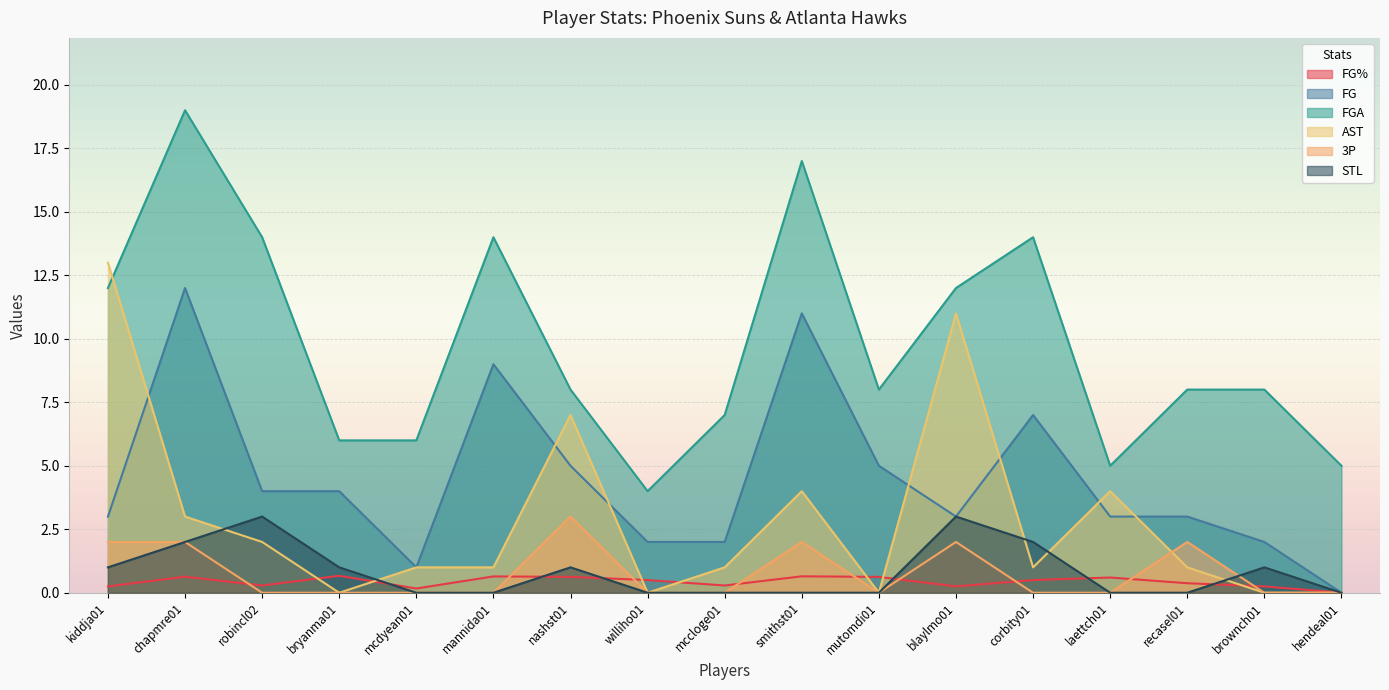

Reading left to right, extract all data points from this chart.

FG%: kiddja01=0.2	chapmre01=0.6	robincl02=0.3	bryanma01=0.7	mcdyean01=0.2	mannida01=0.6	nashst01=0.6	williho01=0.5	mccloge01=0.3	smithst01=0.6	mutomdi01=0.6	blaylmo01=0.2	corbity01=0.5	laettch01=0.6	recasel01=0.4	brownch01=0.2	hendeal01=0.0
FG: kiddja01=3.0	chapmre01=12.0	robincl02=4.0	bryanma01=4.0	mcdyean01=1.0	mannida01=9.0	nashst01=5.0	williho01=2.0	mccloge01=2.0	smithst01=11.0	mutomdi01=5.0	blaylmo01=3.0	corbity01=7.0	laettch01=3.0	recasel01=3.0	brownch01=2.0	hendeal01=0.0
FGA: kiddja01=12.0	chapmre01=19.0	robincl02=14.0	bryanma01=6.0	mcdyean01=6.0	mannida01=14.0	nashst01=8.0	williho01=4.0	mccloge01=7.0	smithst01=17.0	mutomdi01=8.0	blaylmo01=12.0	corbity01=14.0	laettch01=5.0	recasel01=8.0	brownch01=8.0	hendeal01=5.0
AST: kiddja01=13.0	chapmre01=3.0	robincl02=2.0	bryanma01=0.0	mcdyean01=1.0	mannida01=1.0	nashst01=7.0	williho01=0.0	mccloge01=1.0	smithst01=4.0	mutomdi01=0.0	blaylmo01=11.0	corbity01=1.0	laettch01=4.0	recasel01=1.0	brownch01=0.0	hendeal01=0.0
3P: kiddja01=2.0	chapmre01=2.0	robincl02=0.0	bryanma01=0.0	mcdyean01=0.0	mannida01=0.0	nashst01=3.0	williho01=0.0	mccloge01=0.0	smithst01=2.0	mutomdi01=0.0	blaylmo01=2.0	corbity01=0.0	laettch01=0.0	recasel01=2.0	brownch01=0.0	hendeal01=0.0
STL: kiddja01=1.0	chapmre01=2.0	robincl02=3.0	bryanma01=1.0	mcdyean01=0.0	mannida01=0.0	nashst01=1.0	williho01=0.0	mccloge01=0.0	smithst01=0.0	mutomdi01=0.0	blaylmo01=3.0	corbity01=2.0	laettch01=0.0	recasel01=0.0	brownch01=1.0	hendeal01=0.0